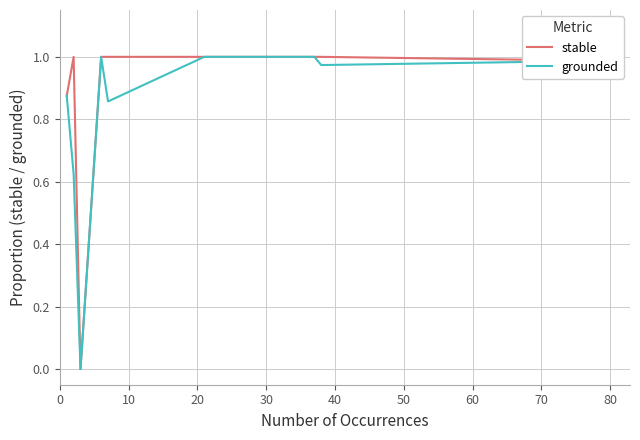

List the series in order of their overall mean, lowest first.

grounded, stable